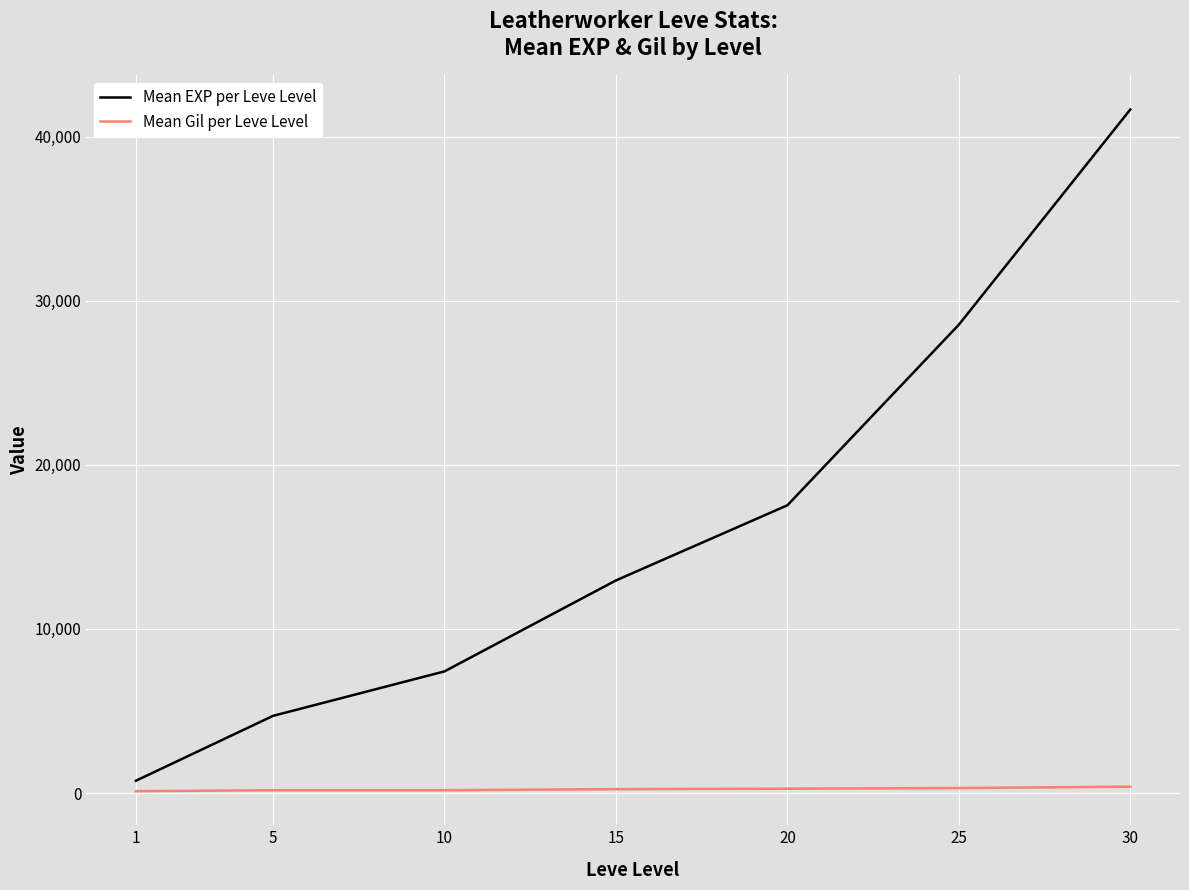

At how many categories does at least one series exceed 19365?

2